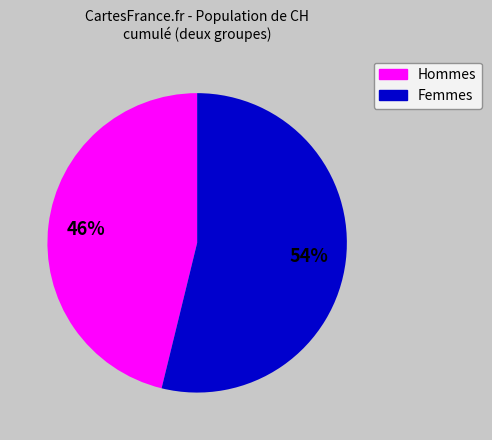

Is there a majority slice in this chart?

Yes